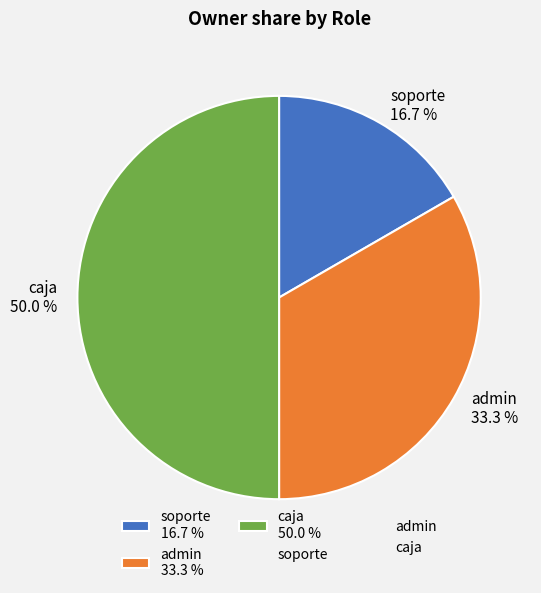

Which slice is the smallest?

soporte